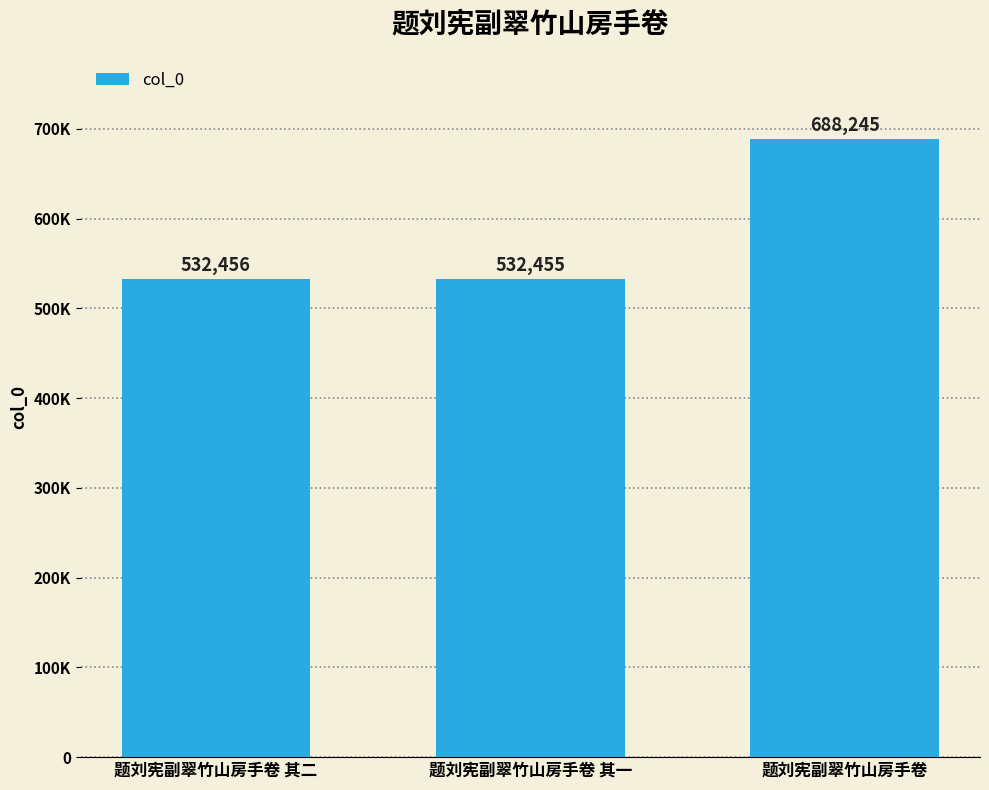

Are the bars horizontal?

No